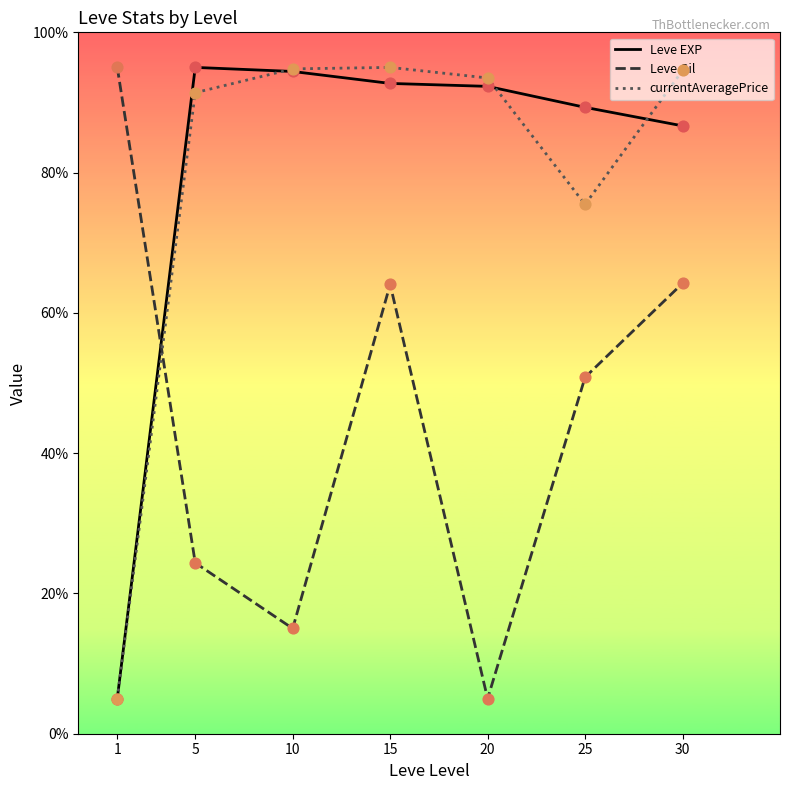

At how many categories does at least one series exceed 37?

7